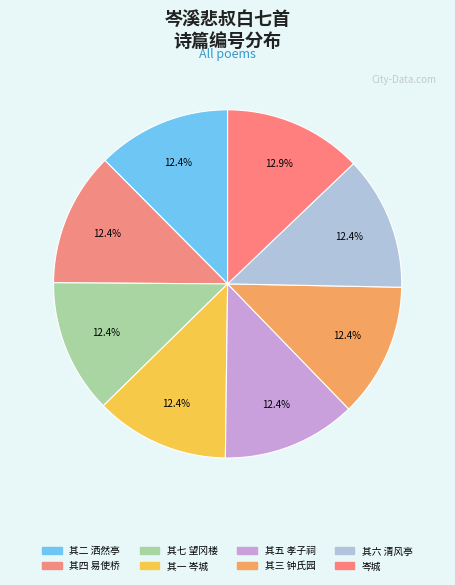

Rank the categories by value from highest to lowest.

岑溪悲叔白七首 岑城, 岑溪悲叔白七首 其七 望冈楼, 岑溪悲叔白七首 其六 清风亭, 岑溪悲叔白七首 其五 孝子祠, 岑溪悲叔白七首 其四 易使桥, 岑溪悲叔白七首 其三 钟氏园, 岑溪悲叔白七首 其二 洒然亭, 岑溪悲叔白七首 其一 岑城